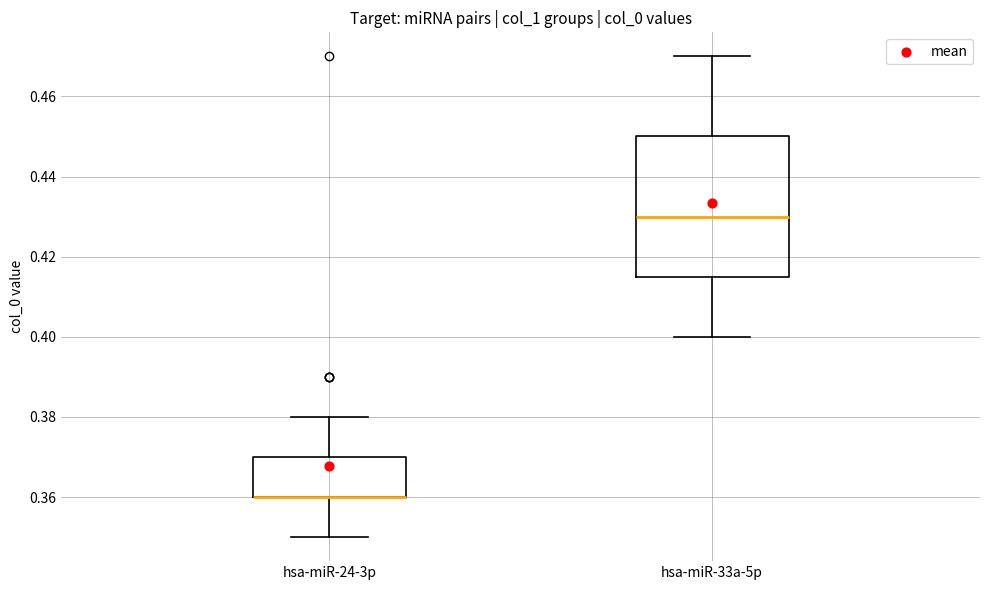

Reading left to right, transcribe this box plot: for each box, give where its median line is, the range the box spans, and where its two whiskers end, as read against the y-axis. The values are not printed on the chart, so give them approximately, as read against the axis.

hsa-miR-24-3p: median 0.360 (drawn on the box's lower edge), box 0.360 to 0.370, whiskers 0.350 to 0.380
hsa-miR-33a-5p: median 0.430, box 0.416 to 0.450, whiskers 0.400 to 0.470